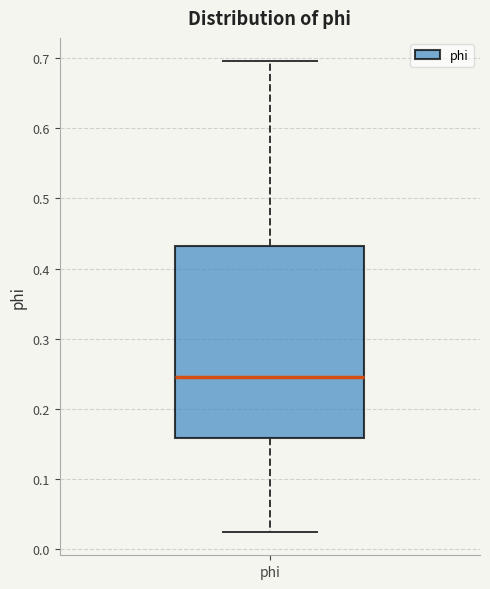

Transcribe this box plot: give where the median line is, the range the box spans, and where the two whiskers end, as read against the y-axis. The values are not printed on the chart, so give them approximately, as read against the axis.

median 0.25, box 0.16 to 0.43, whiskers 0.02 to 0.70